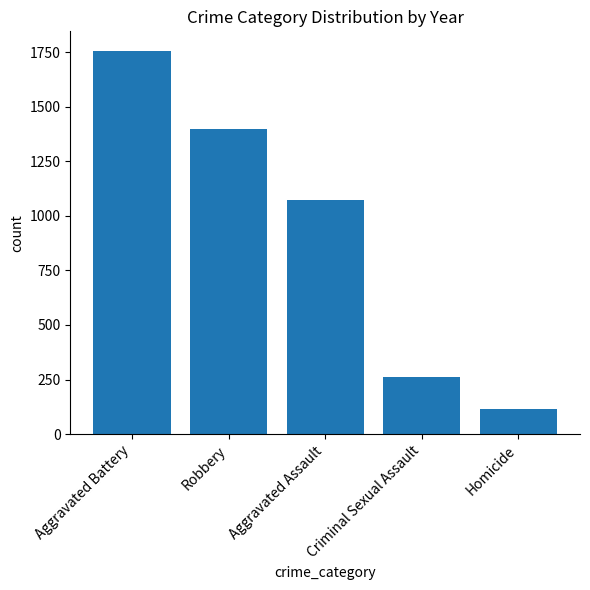

At which category does the chart reach its peak across all series?

Aggravated Battery